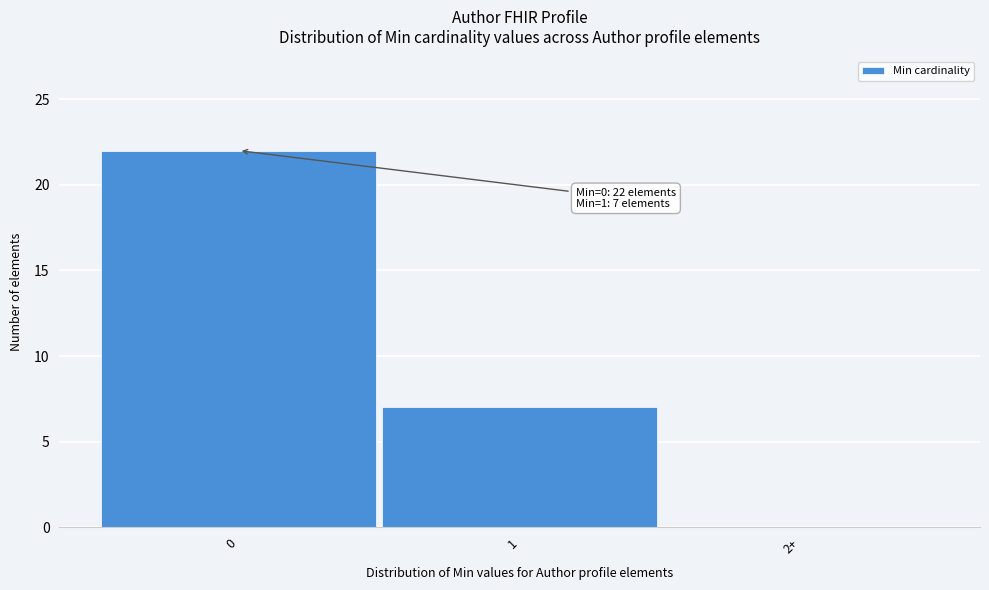

Reading left to right, transcribe all the data shown in this chart.

0=22	1=7	2+=0